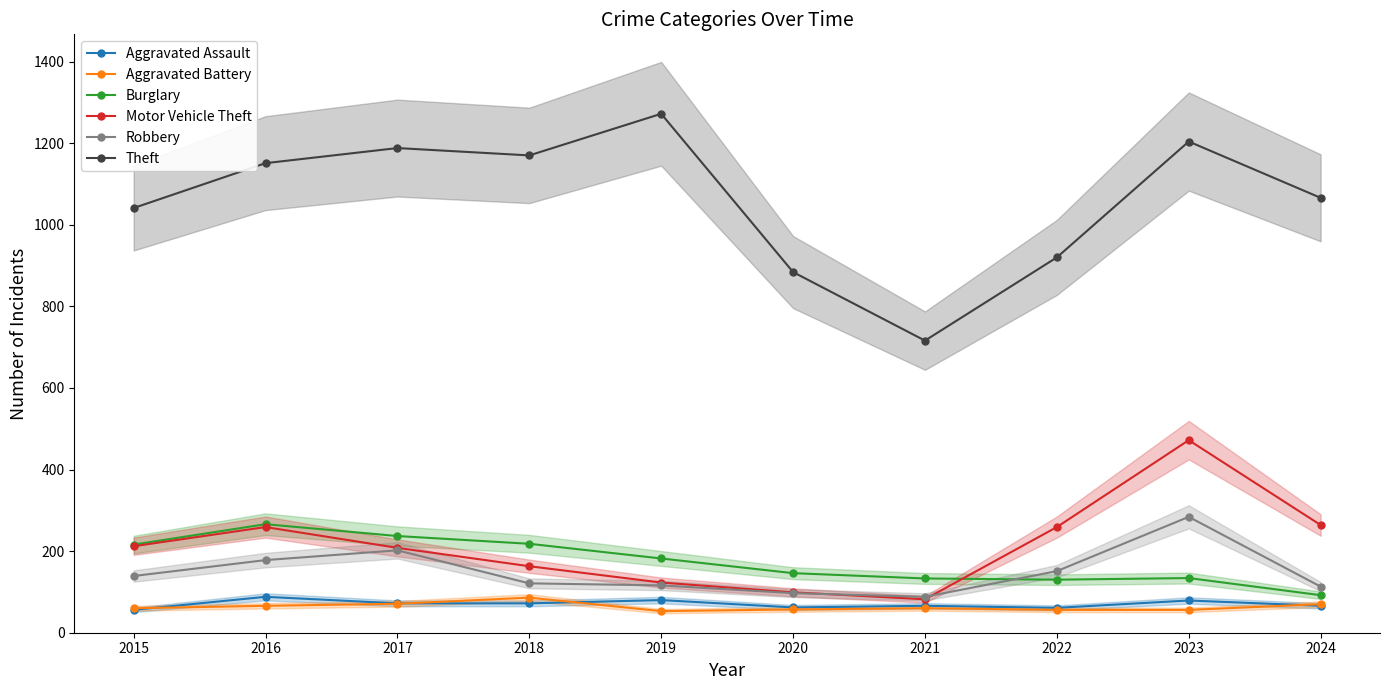

What is the total value across all series at 2023?

2229